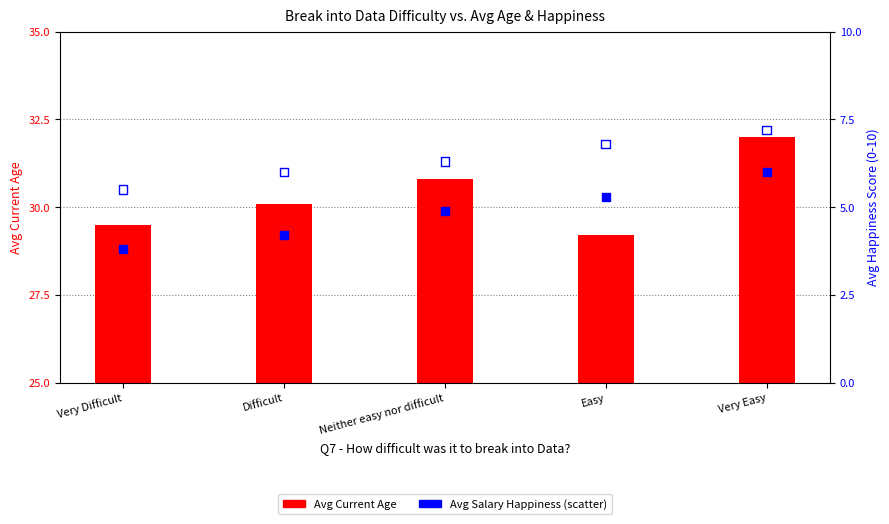

Which series has the largest total across all categories?

Avg Age